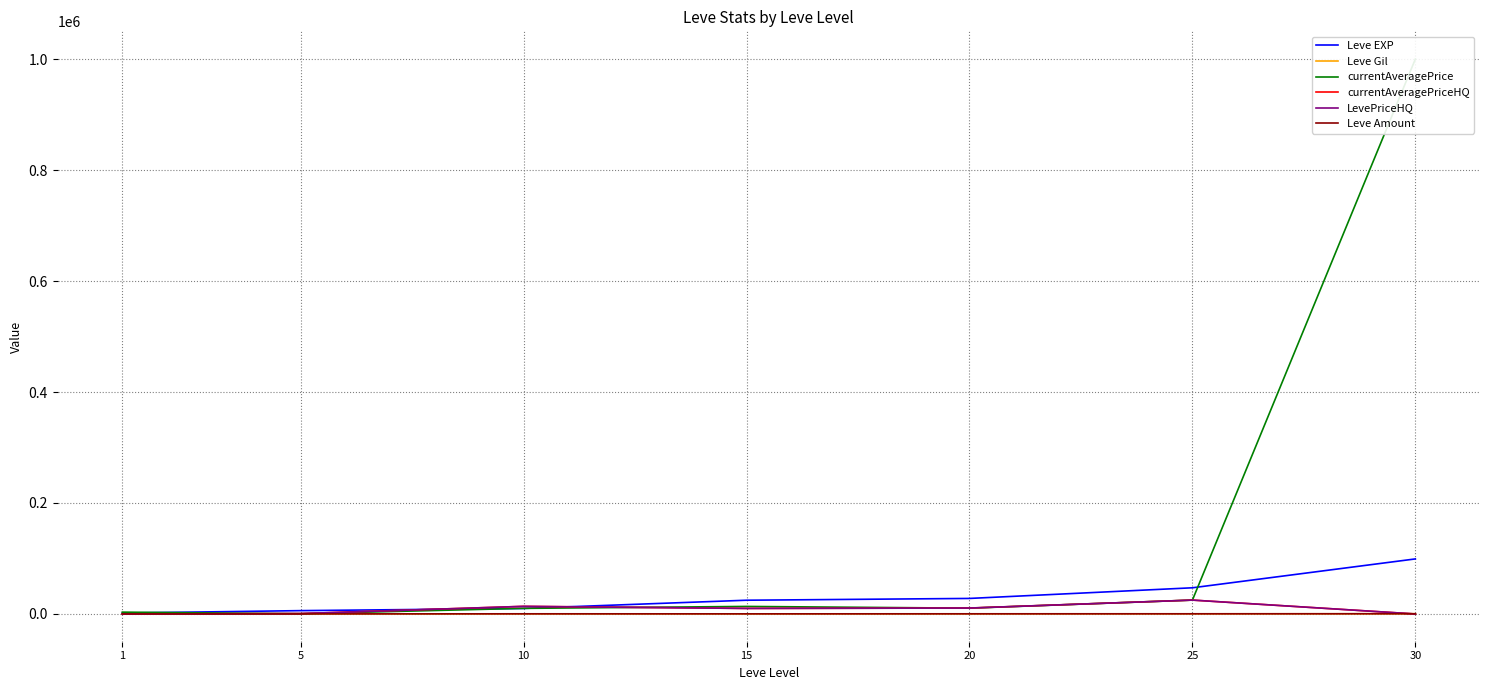

The Leve Amount series shows 288.0 at 10. True or false?

True